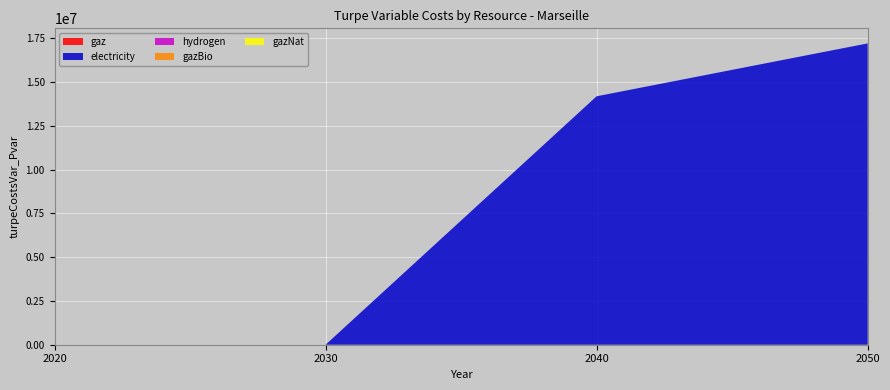

Reading right to left, extract all data points from this chart.

gaz: 0.0	0.0	0.0	0.0
electricity: 17219129.5	14196765.8	0.0	0.0
hydrogen: 0.0	0.0	0.0	0.0
gazBio: 0.0	0.0	0.0	0.0
gazNat: 0.0	0.0	0.0	0.0